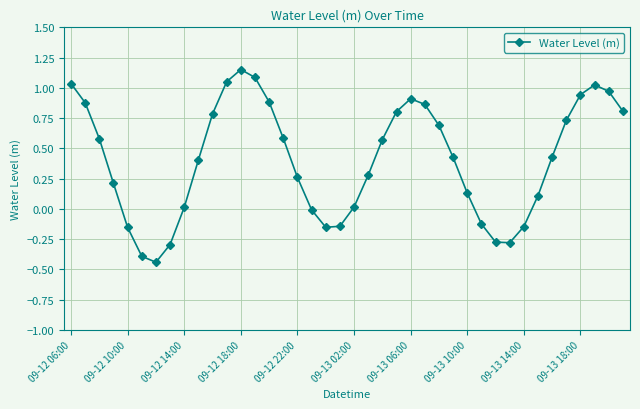

What is the difference between the second highest and second lowest values?

1.5